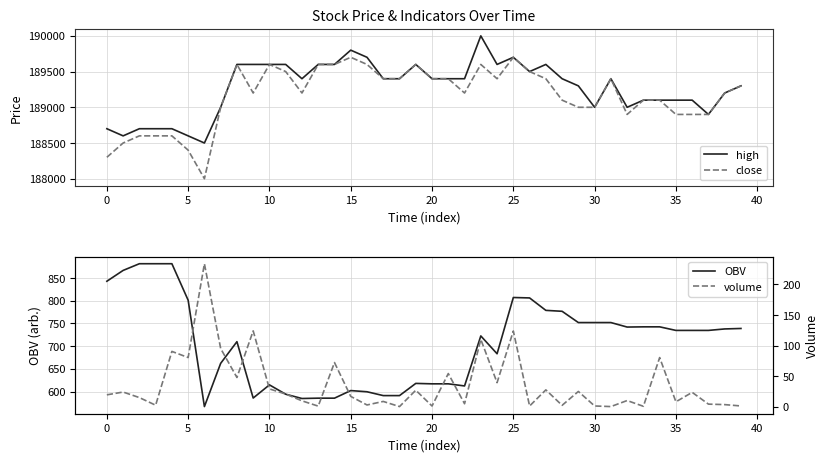

What is the highest value of the close series?

189700